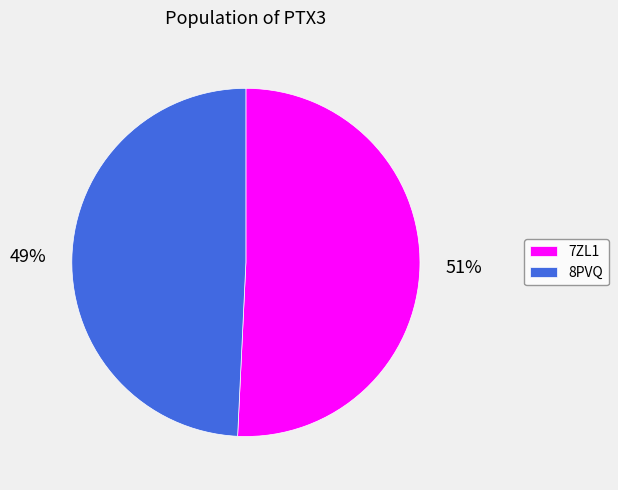

To the nearest percent, what portion does 8PVQ represent?

49%